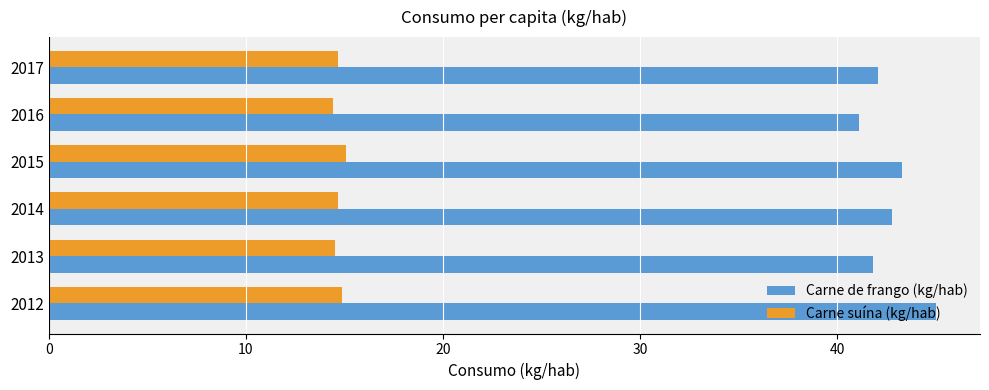

Rank the series at 2012 from highest to lowest value.

Carne de frango (kg/hab), Carne suína (kg/hab)